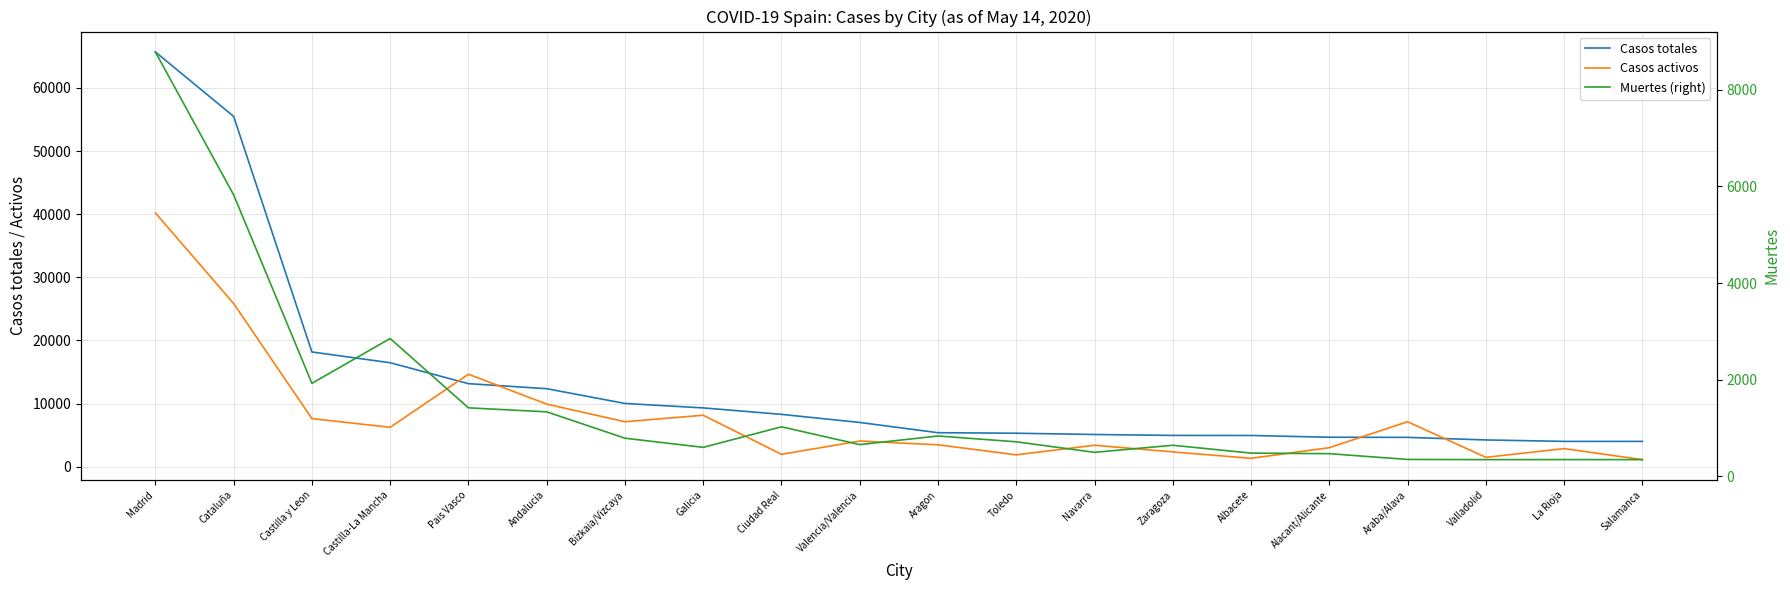

True or false: Casos activos and Casos totales cross at least once.

True